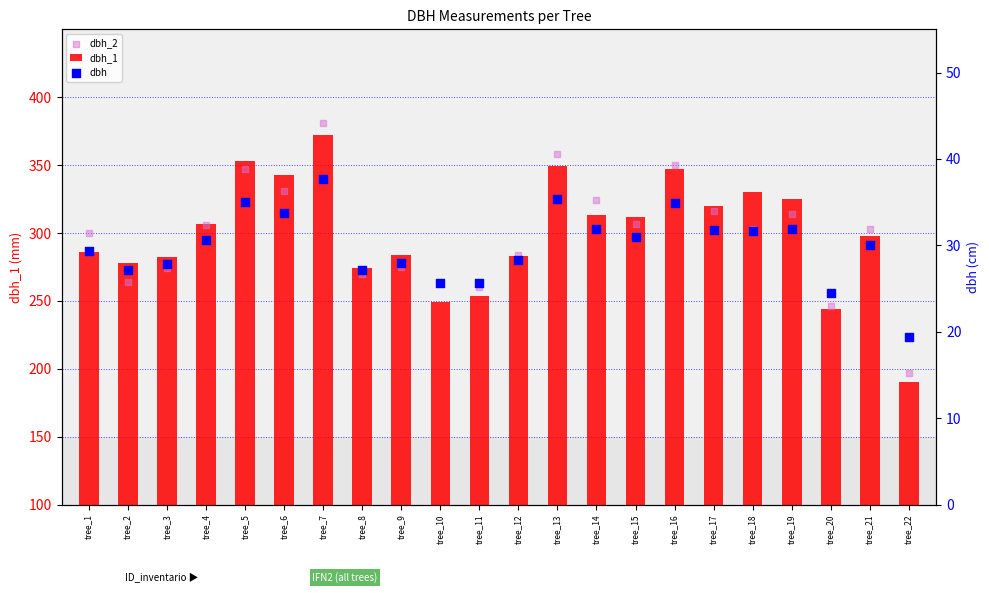

What is the total value across all series at tree_22?

406.4